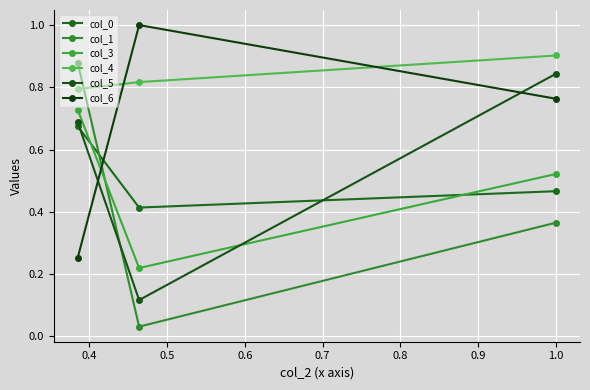

Is this an area chart (filled region under the line)?

No